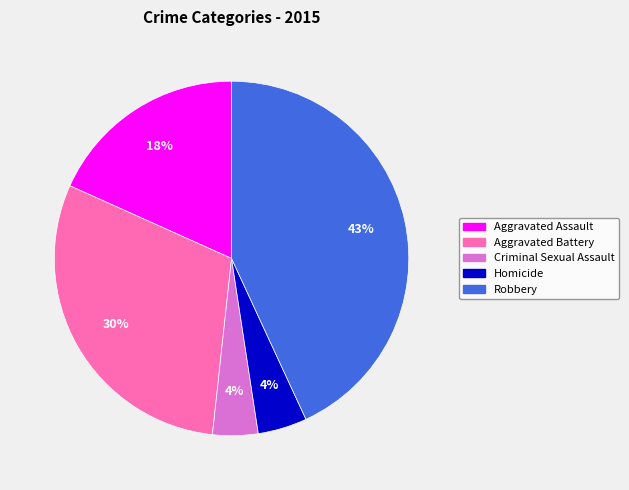

Is it true that Aggravated Assault is 18% of the pie?

True